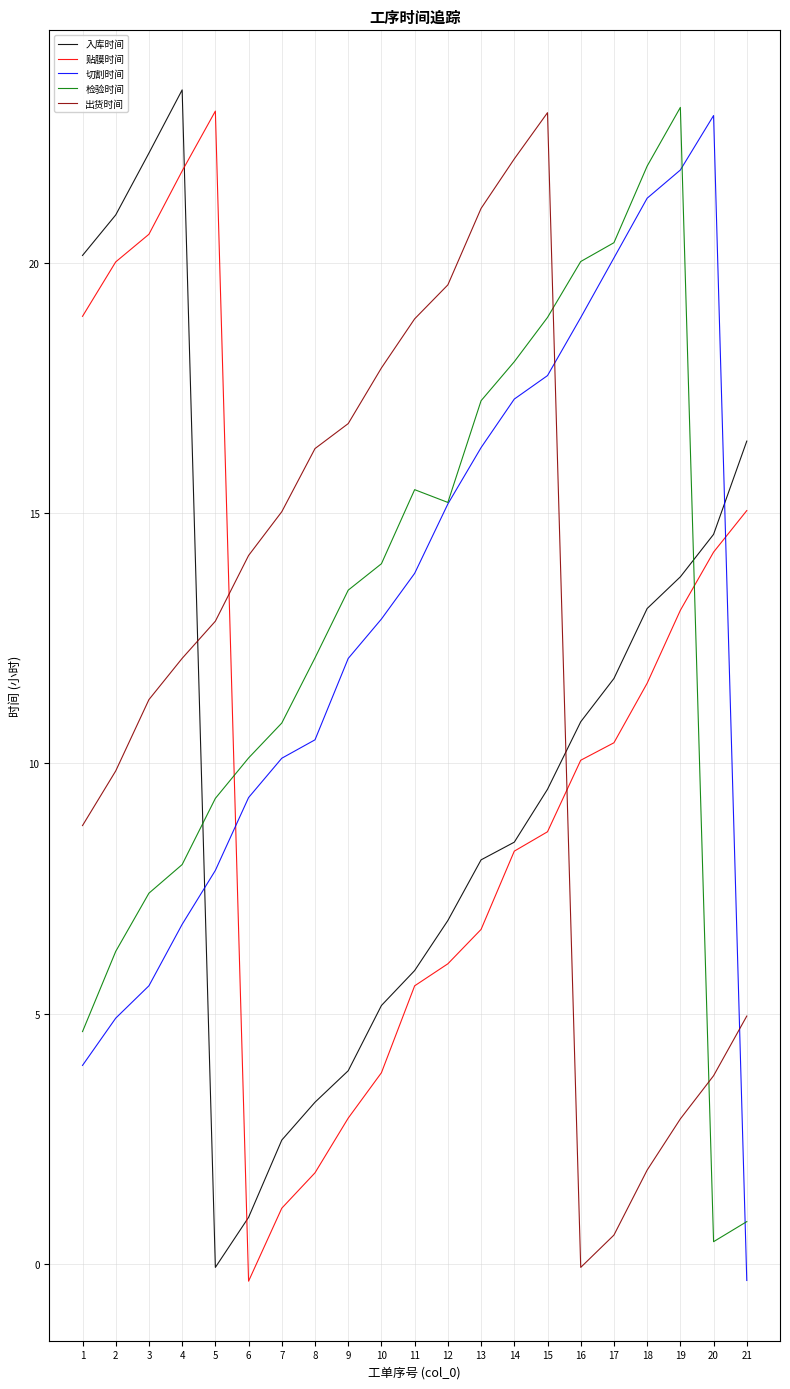

What is the difference between the 贴膜时间 values at 18 and 11?

6.0